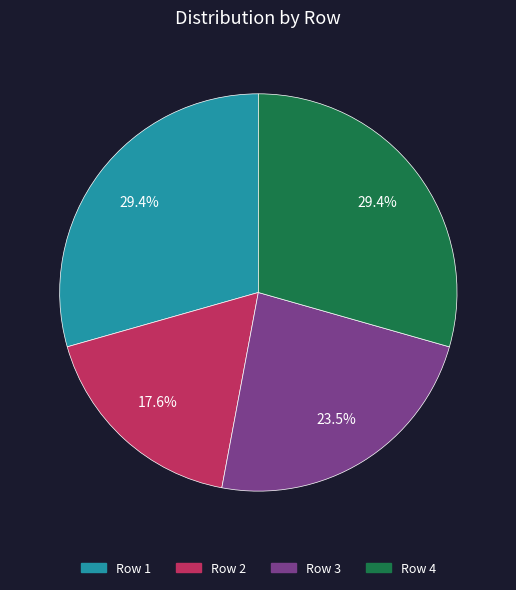

Does any single category account for the majority?

No